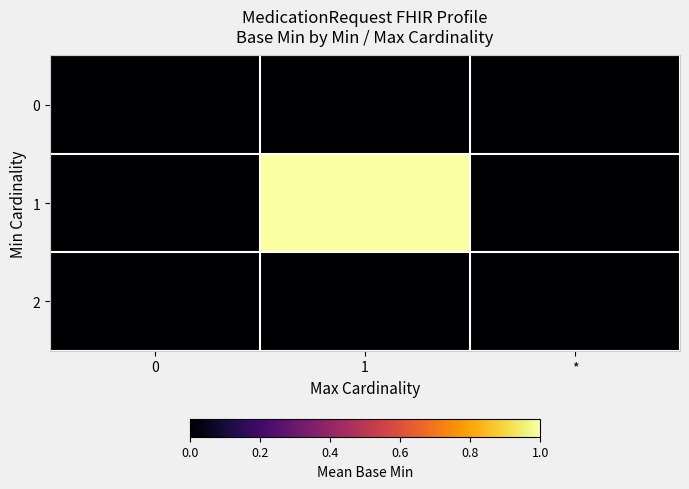

Reading right to left, what are all the values shown in this chart?

row_0: 0	0	0
row_1: 0	1	0
row_2: 0	0	0